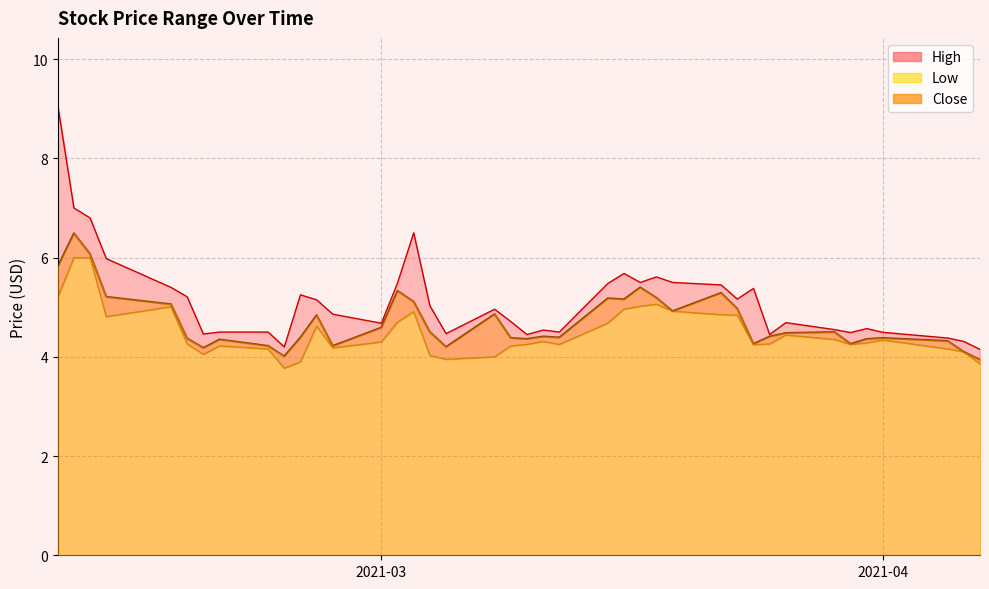

What is the value of the High point at the 11th from the left?

5.2